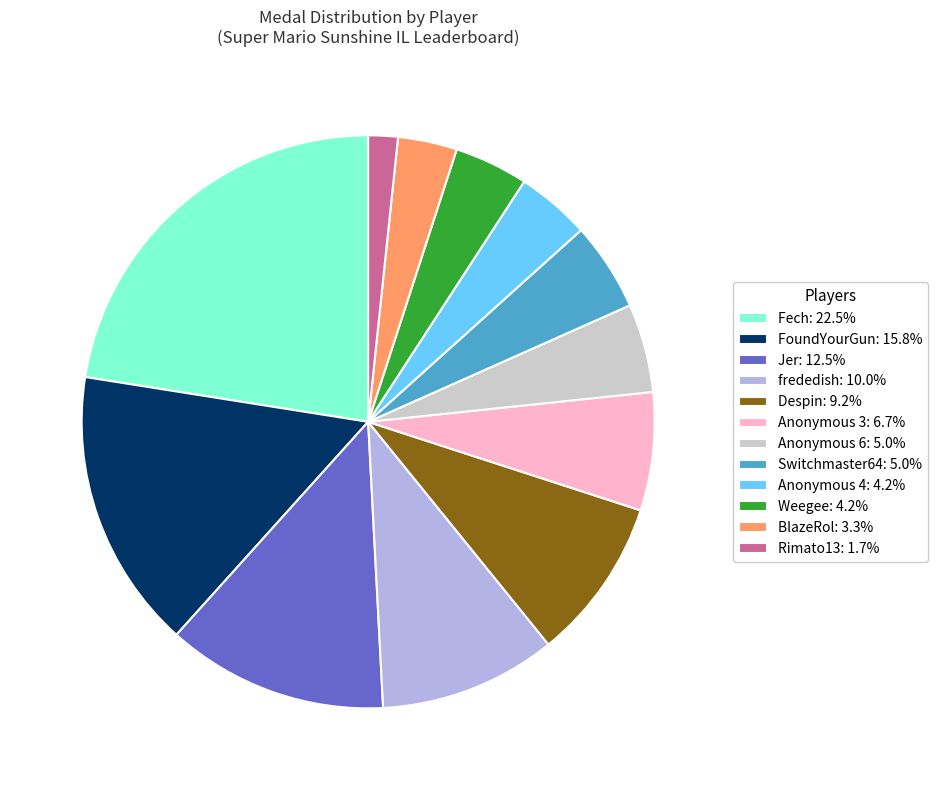

Is there a majority slice in this chart?

No